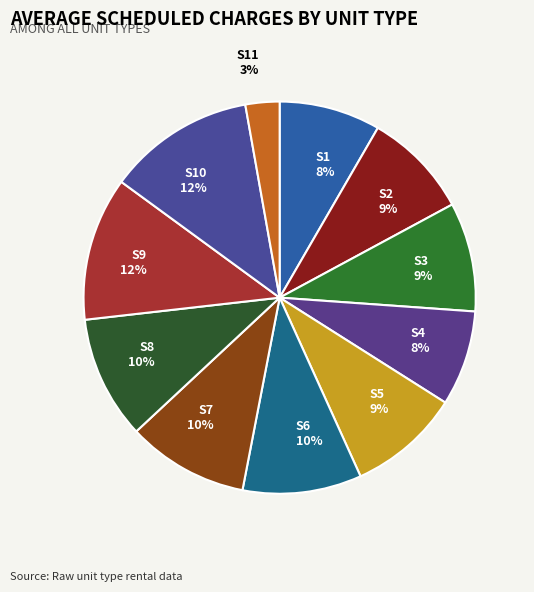

To the nearest percent, what portion does S7 represent?

10%